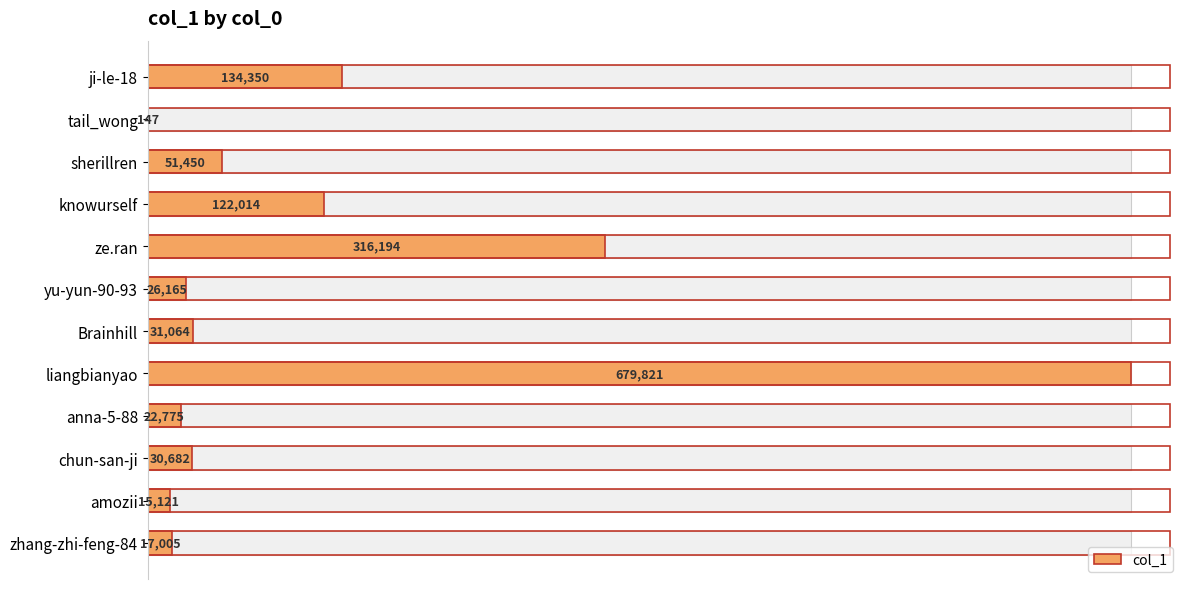

The chart shows a value of 17005 at zhang-zhi-feng-84. True or false?

True